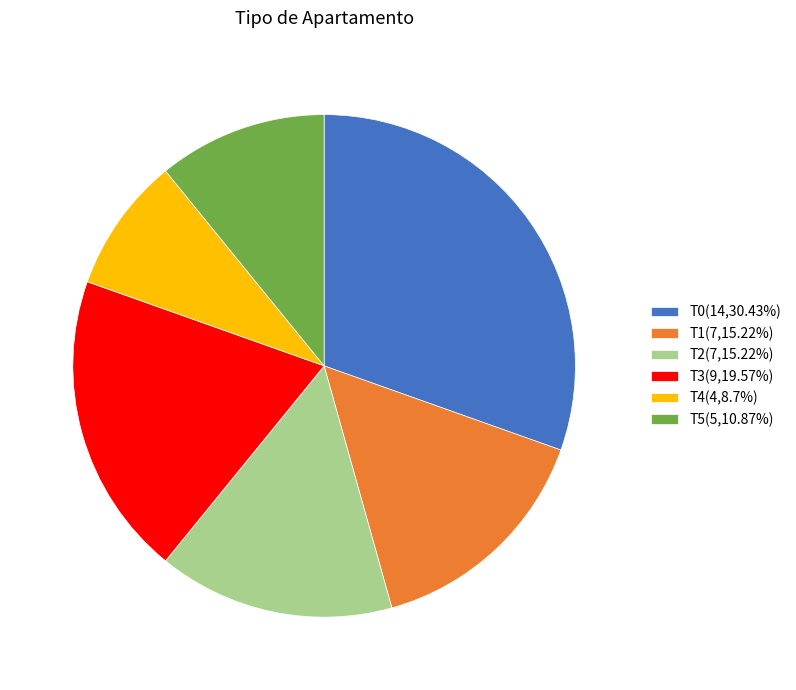

Approximately how many times larger is the value at T2(7,15.22%) compared to T1(7,15.22%)?

1.0